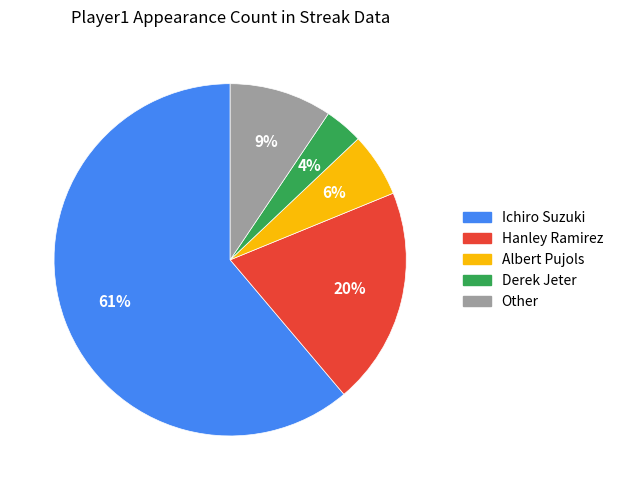

Is it true that Hanley Ramirez is 35% of the pie?

False